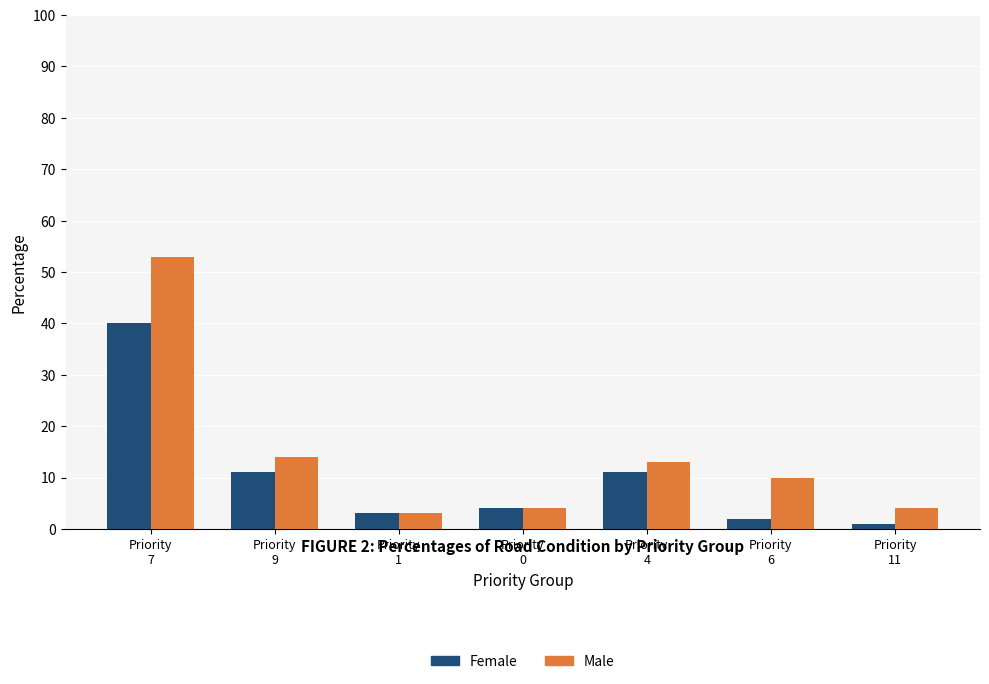

How many distinct data groups are displayed?

2